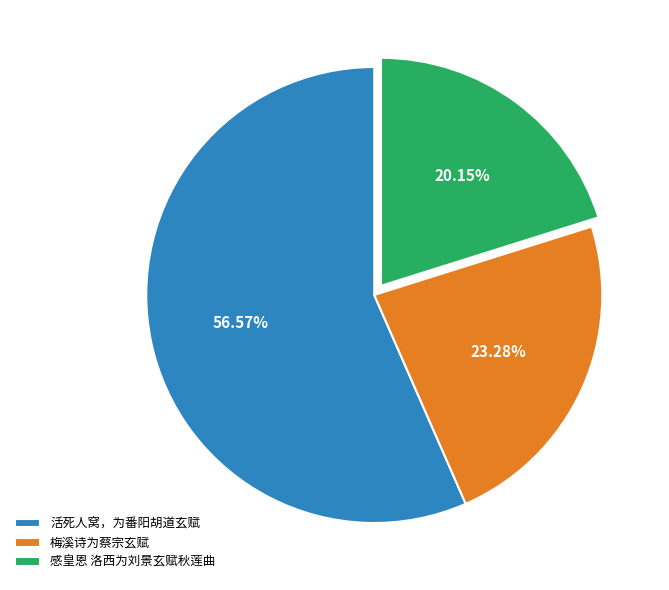

Is it true that 感皇恩 洛西为刘景玄赋秋莲曲 is 28% of the pie?

False